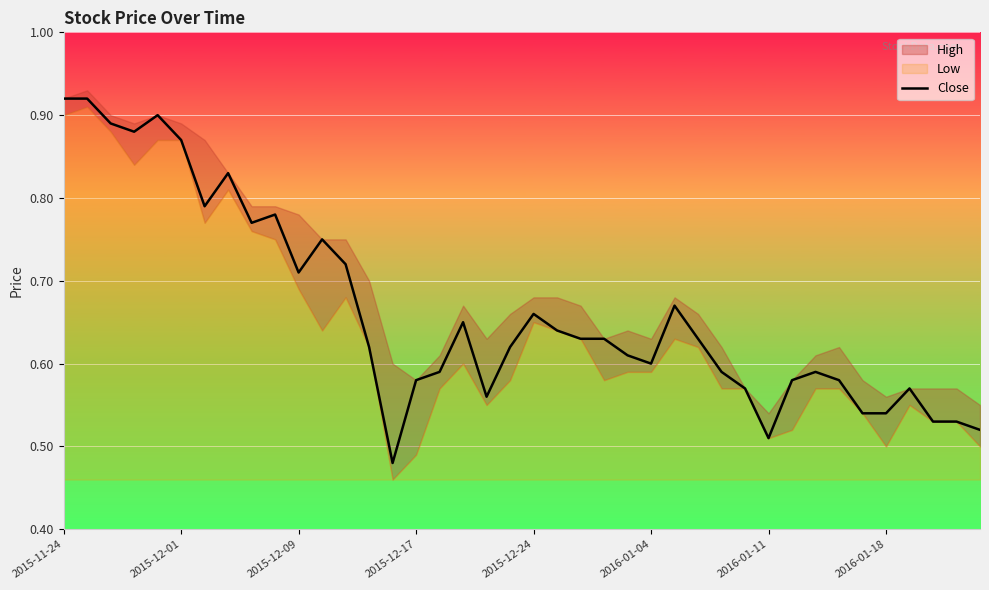

What is the approximate value at 39?

0.5